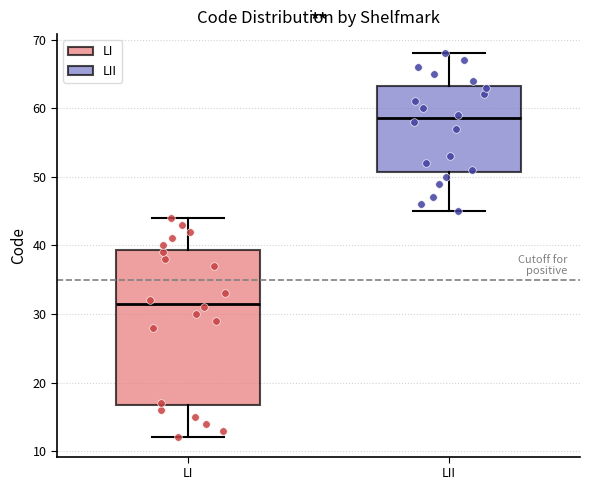

Where does the lower whisker of the box for LII end on the y-axis? The values are not printed on the chart, so give them approximately, as read against the axis.

45